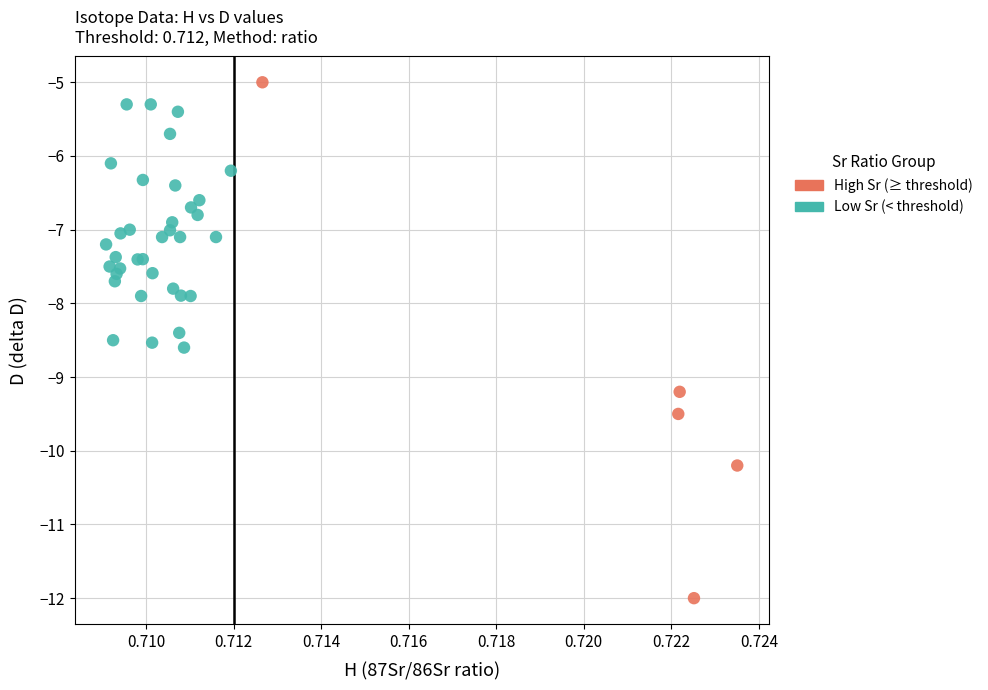

What are all the series names shown in the legend?

High Sr (≥ threshold), Low Sr (< threshold)